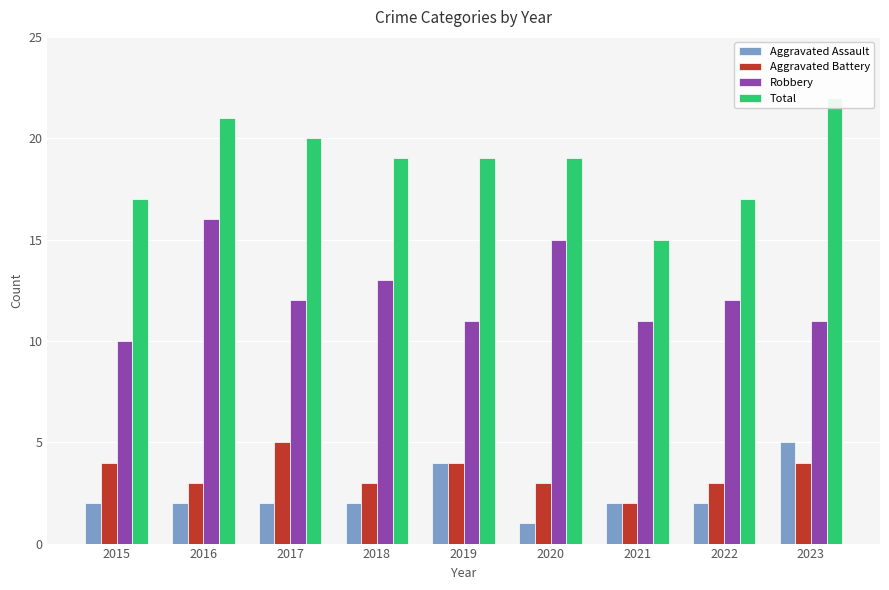

Are the bars grouped side by side (vs. stacked)?

Yes